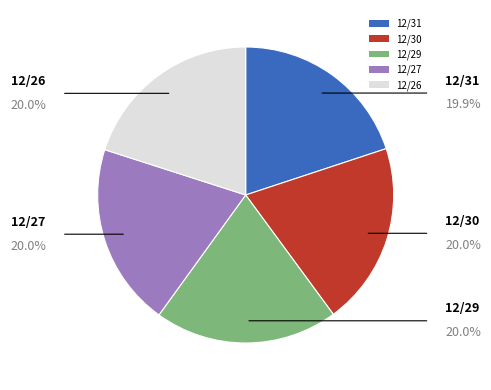

Is there a majority slice in this chart?

No